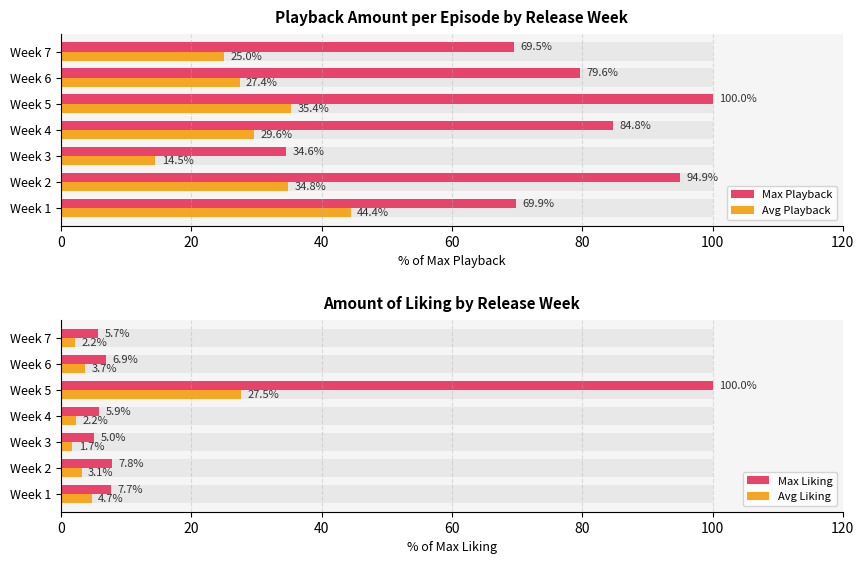

The value of Avg Playback at Week 2 is 59.4. True or false?

False